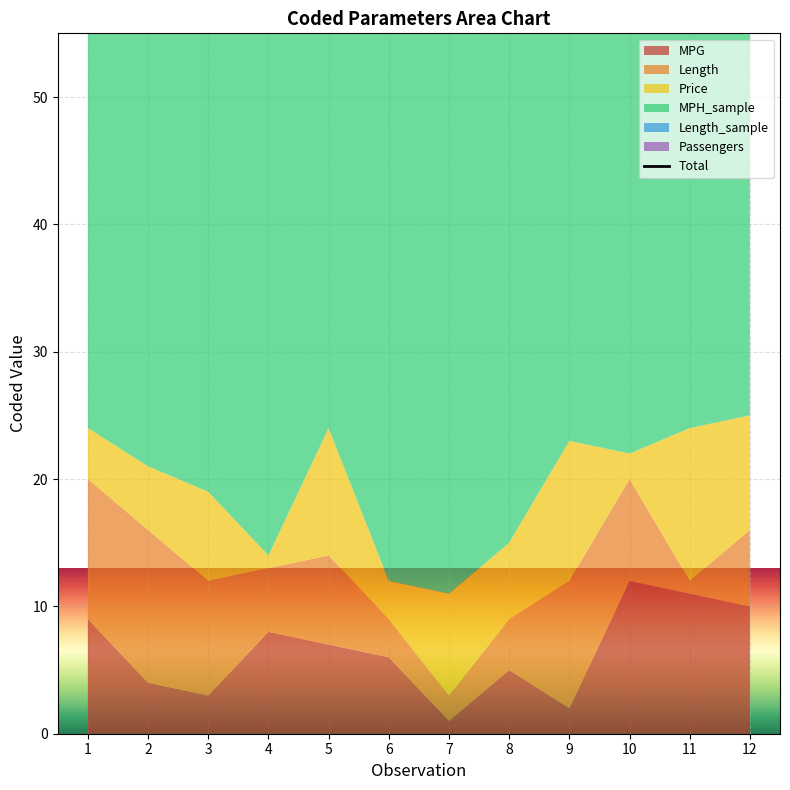

Does the chart display data point markers on the line(s)?

No